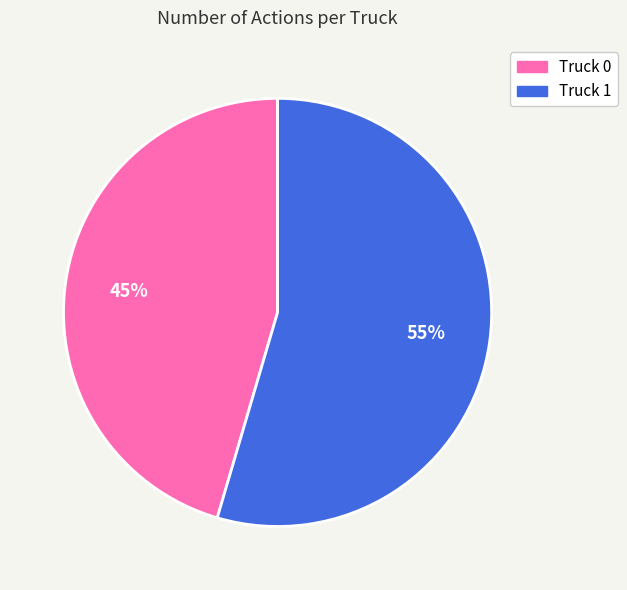

Between Truck 0 and Truck 1, which is larger?

Truck 1